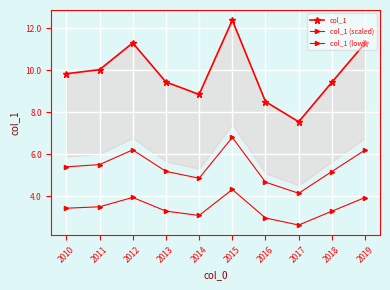

In col_1 (low), how many points are higher than both neighbors (excluding endpoints)?

2